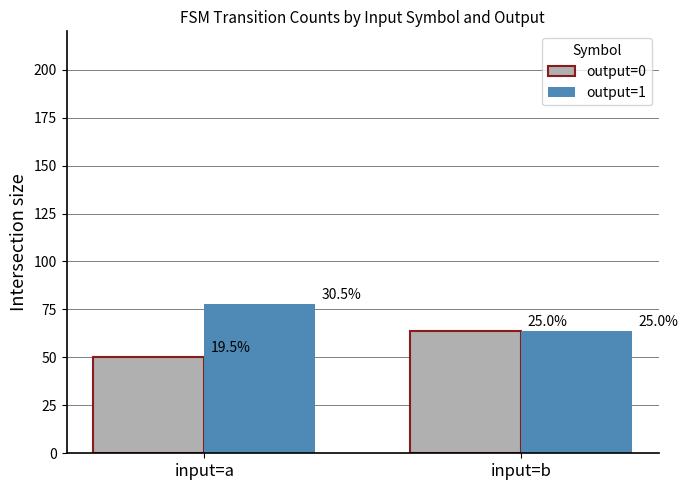

Does the chart contain any negative values?

No